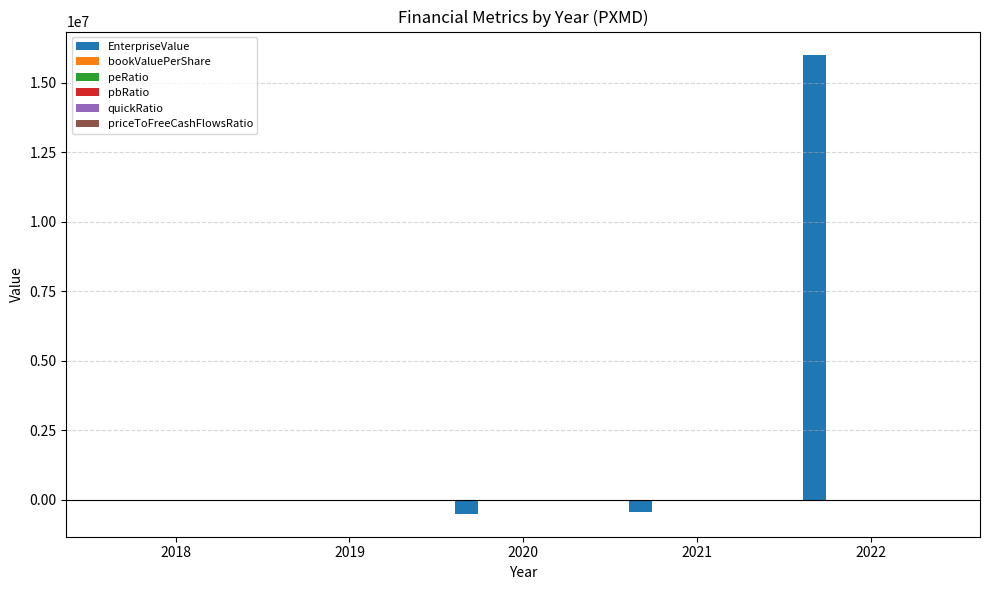

What is the maximum value shown in the chart?

16017262.3